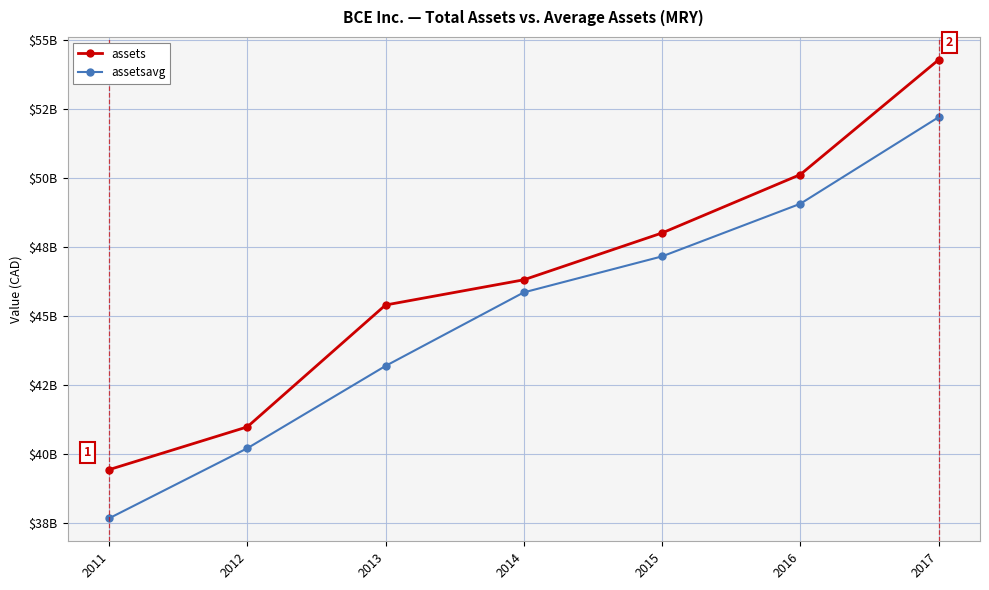

What is the value of the assets point at the 3rd from the left?

45384000000